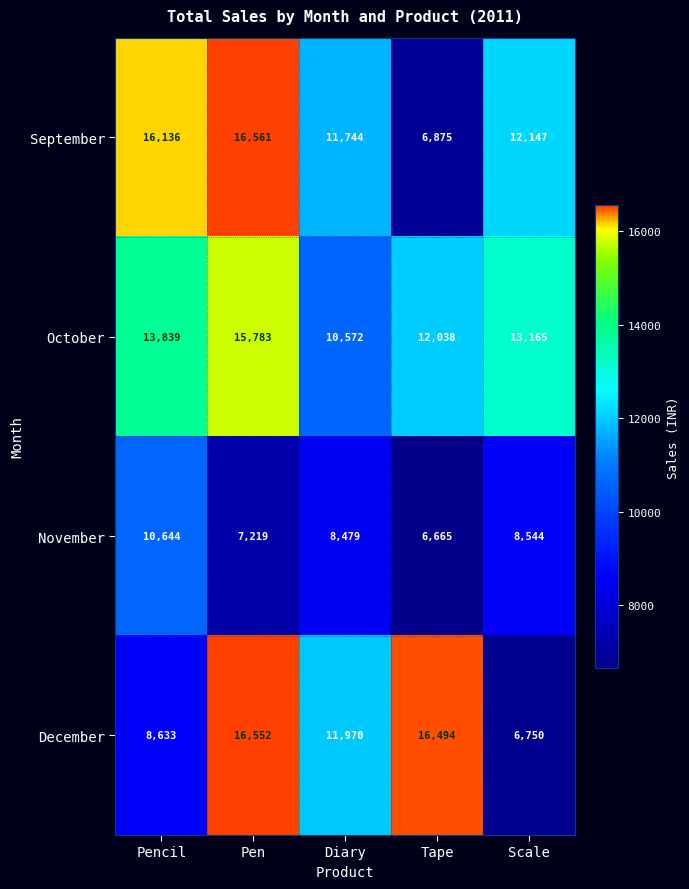

What is the difference between the maximum and minimum values in the November series?

3979